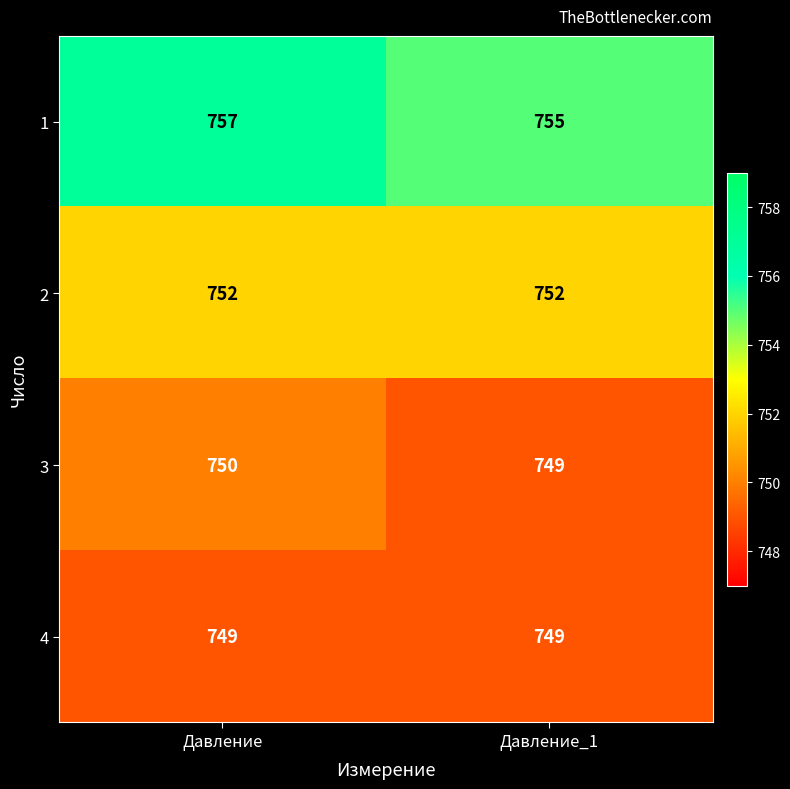

What is the approximate value of 3 at Давление?

750